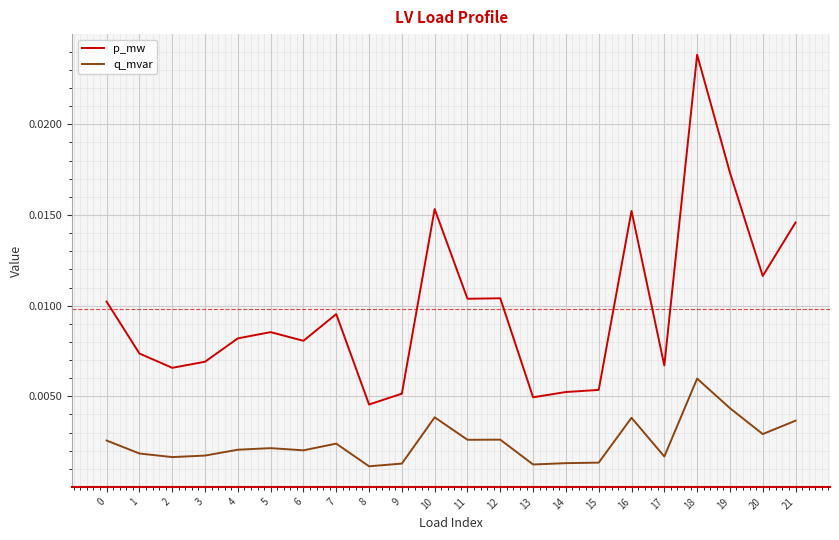

True or false: p_mw and q_mvar intersect in this chart.

False